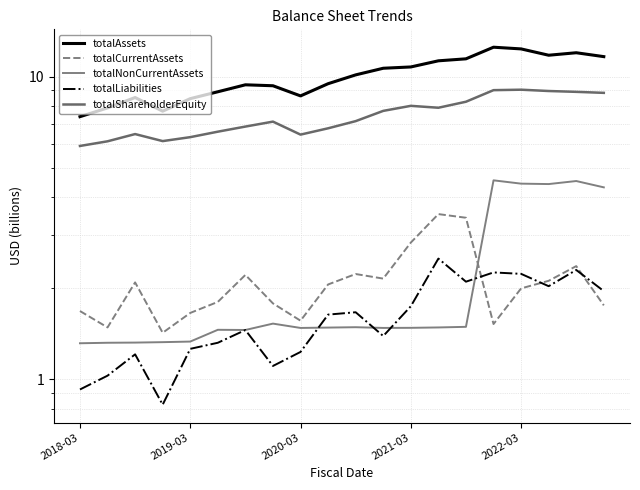

How many lines are shown in the chart?

5